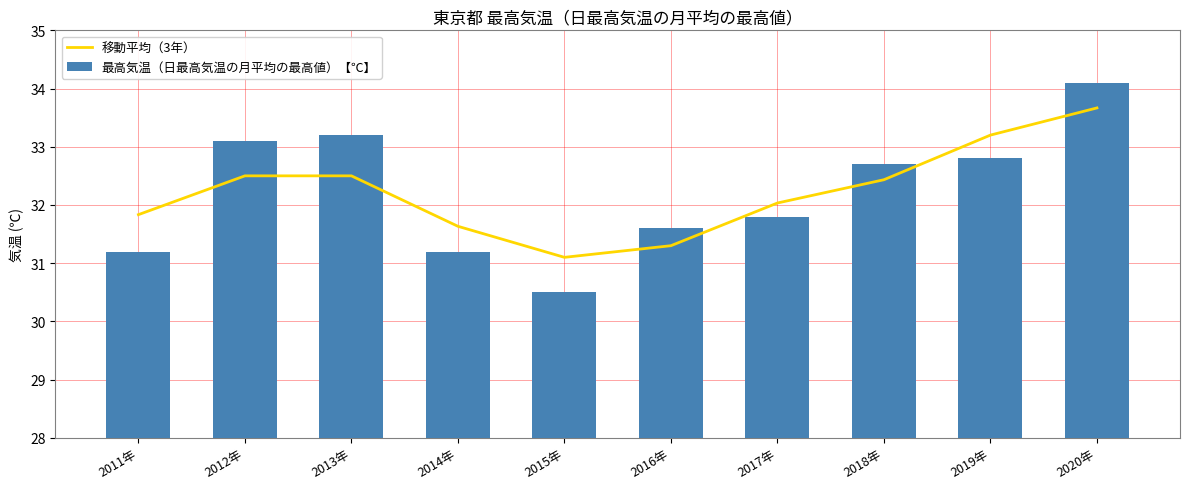

The 移動平均（3年） series shows 31.1 at 2015年. True or false?

True